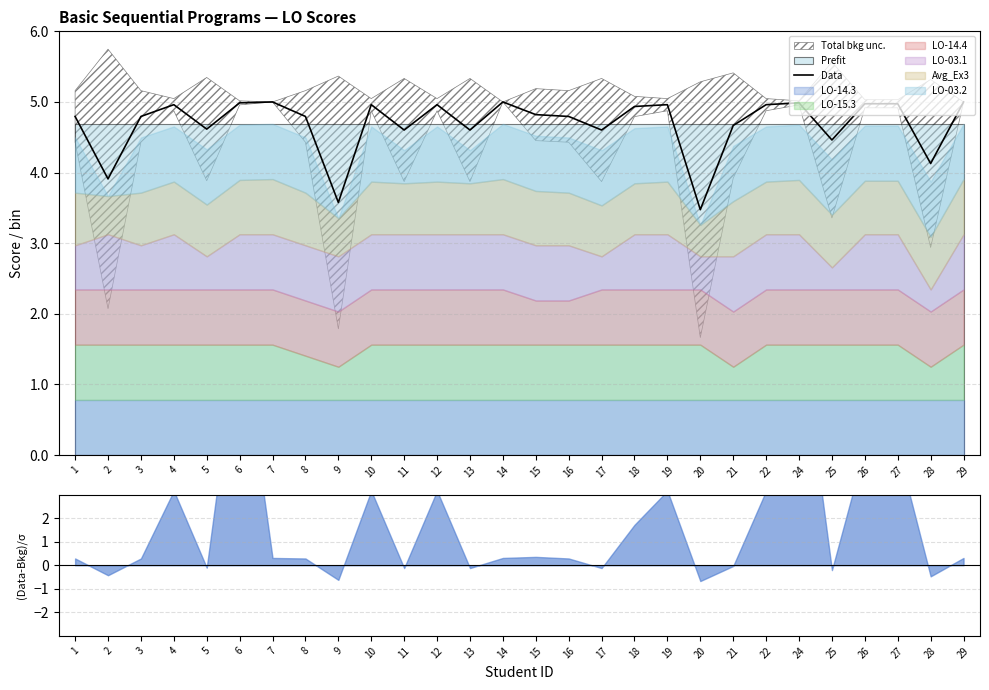

True or false: the data has more than 1 interior local peaks.

True